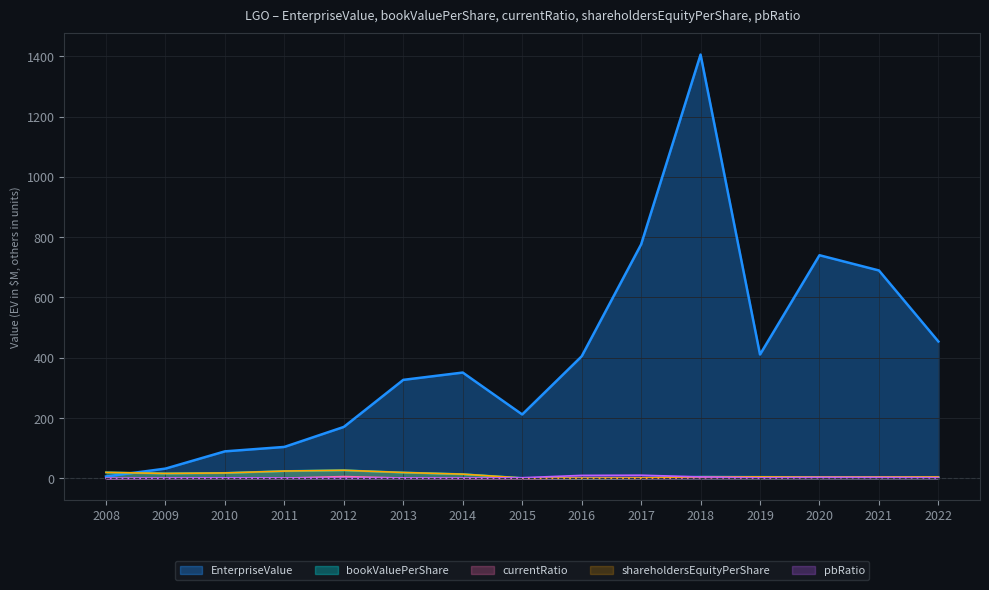

Reading left to right, what are all the values shown in this chart?

EnterpriseValue: 6.4	32.5	89.8	104.4	170.8	326.8	351.1	212.1	404.8	775.9	1405.5	410.9	740.2	689.6	454.1
bookValuePerShare: 20.0	16.5	18.2	24.4	27.0	19.6	14.1	1.4	0.5	1.3	5.5	5.1	4.4	4.1	4.1
currentRatio: 0.3	0.8	1.1	1.0	6.1	1.2	0.3	0.2	0.3	0.7	1.9	2.0	3.1	3.8	4.0
shareholdersEquityPerShare: 20.0	16.5	18.2	24.4	27.0	19.6	14.1	1.4	0.5	1.3	5.5	5.1	4.4	4.1	4.1
pbRatio: 0.3	1.0	2.0	1.1	0.7	1.1	1.2	2.3	10.0	10.6	5.1	2.0	3.2	2.8	1.8